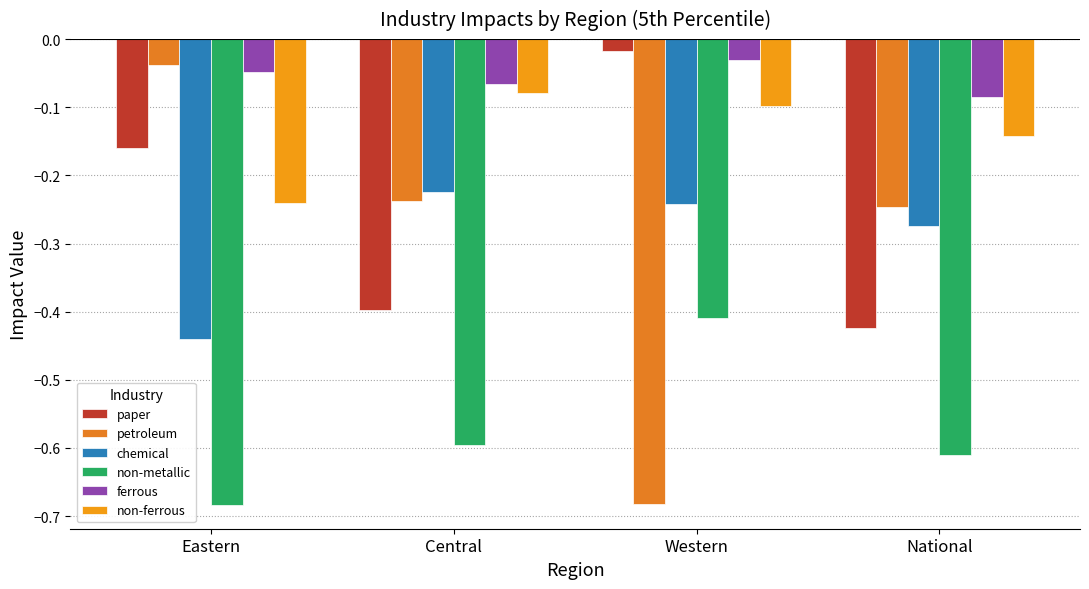

What is the label of the 3rd bar from the left?

Western